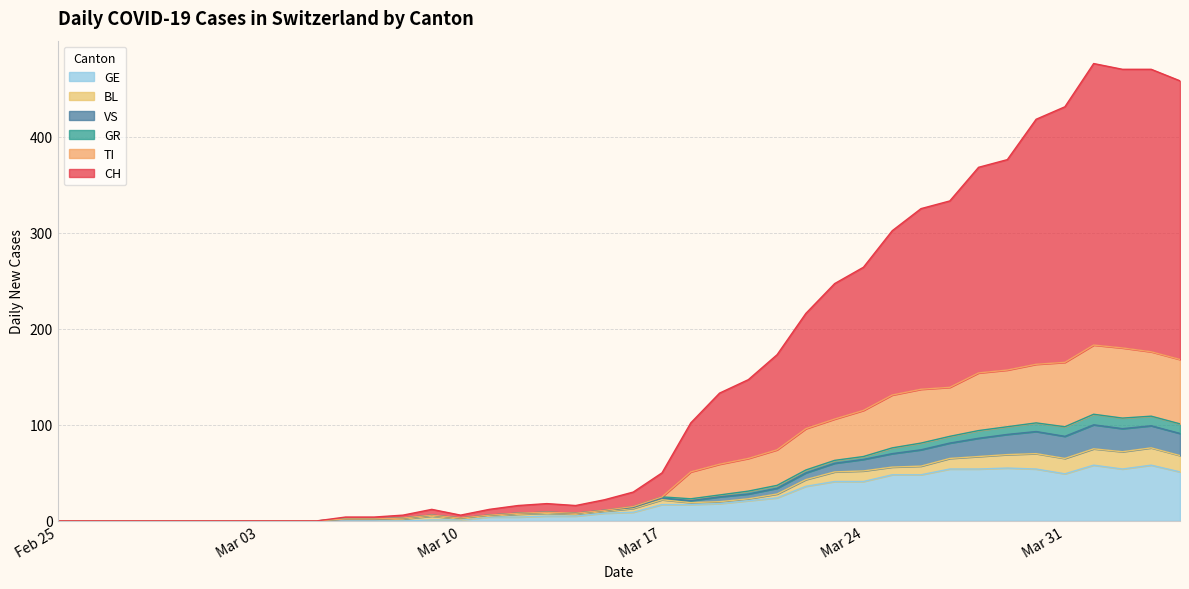

What is the maximum value for GE?

58